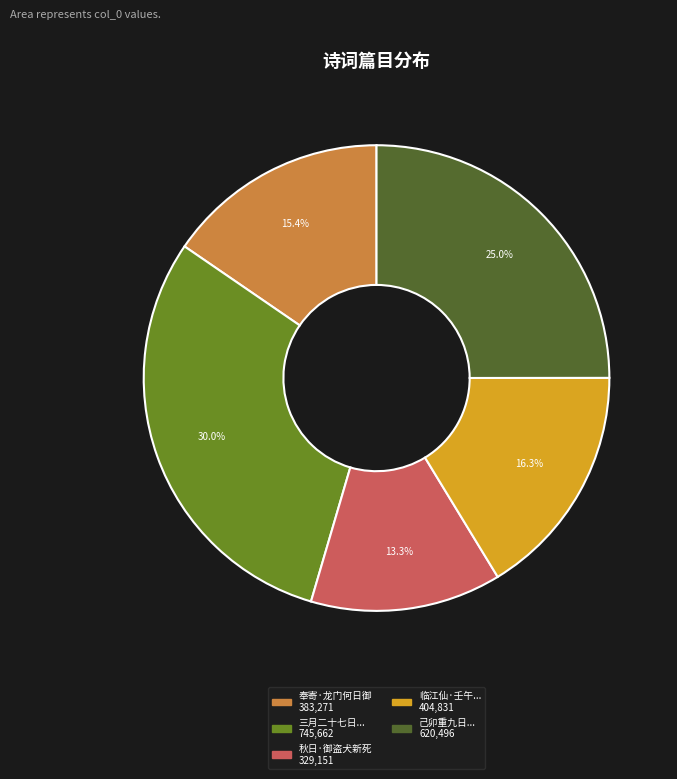

Does any single category account for the majority?

No